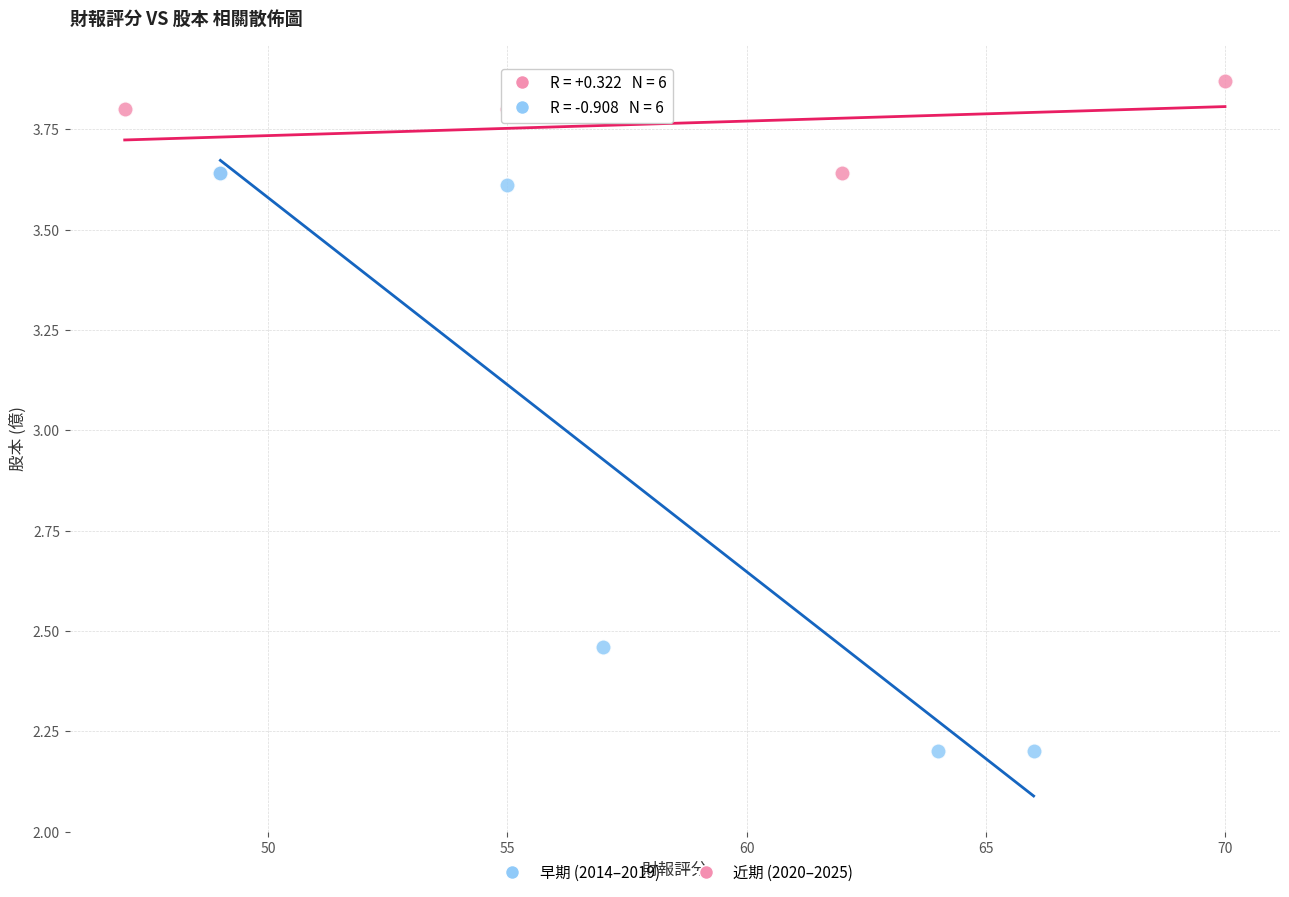

Which series has the largest Y range (max minus min)?

早期 (2014–2019)